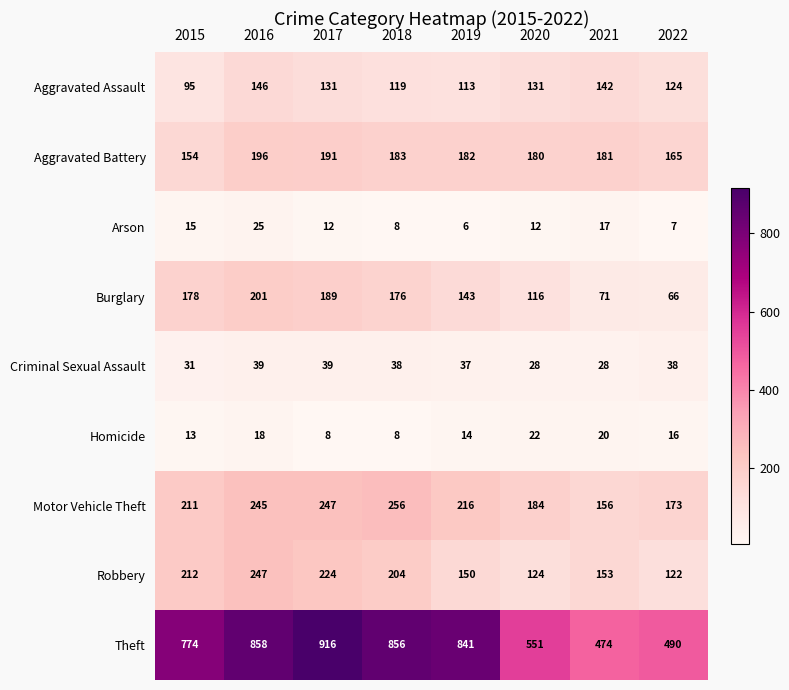

At which category is the sum across all series the highest?

2016